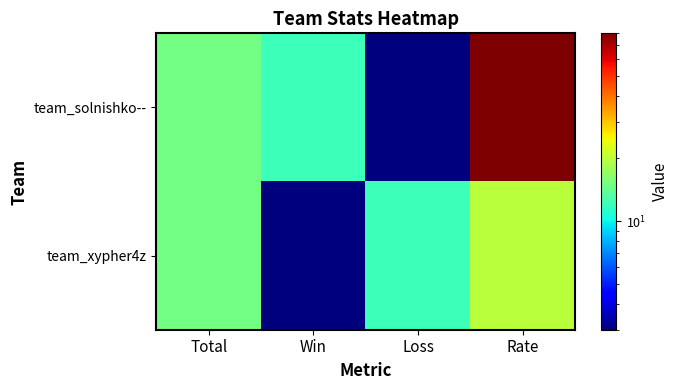

At which category does the chart reach its minimum across all series?

Loss